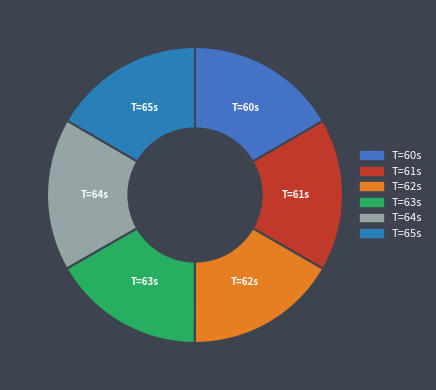

How many slices are in this pie chart?

6